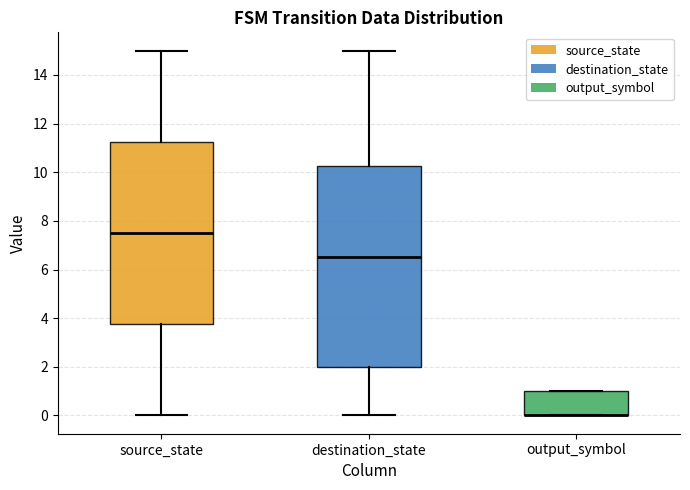

Reading left to right, read every box against the y-axis: the position of its median line, the range the box covers, and the ends of its whiskers. The values are not printed on the chart, so give them approximately, as read against the axis.

source_state: median 7.6, box 3.8 to 11.2, whiskers 0.0 to 15.0
destination_state: median 6.6, box 2.0 to 10.2, whiskers 0.0 to 15.0
output_symbol: median 0.0 (drawn on the box's lower edge), box 0.0 to 1.0, whiskers 0.0 to 1.0